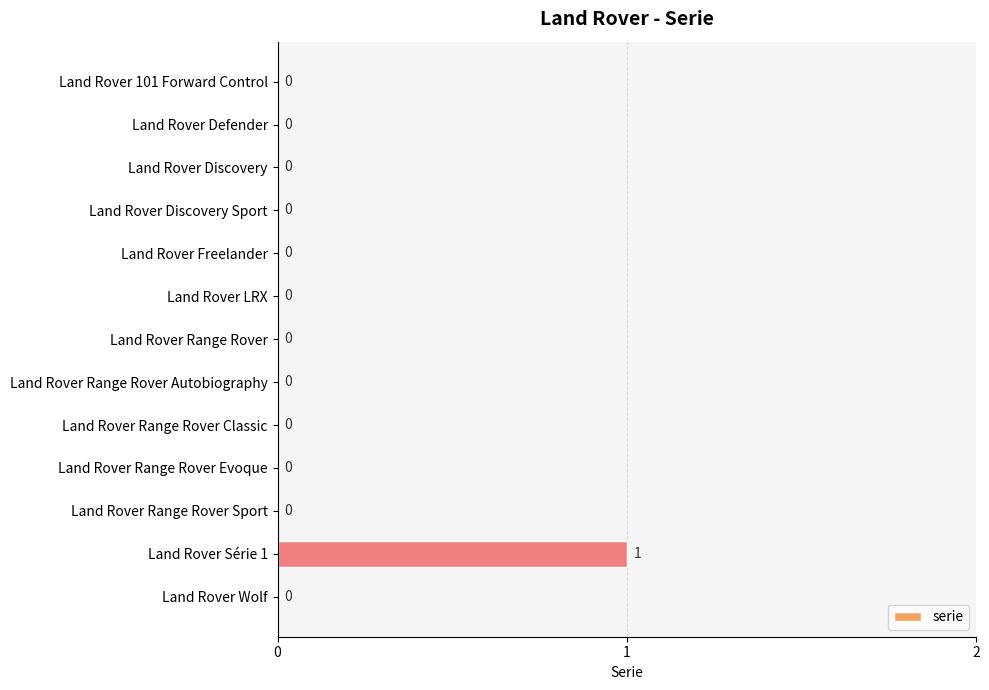

The value at Land Rover Série 1 is 1. True or false?

True